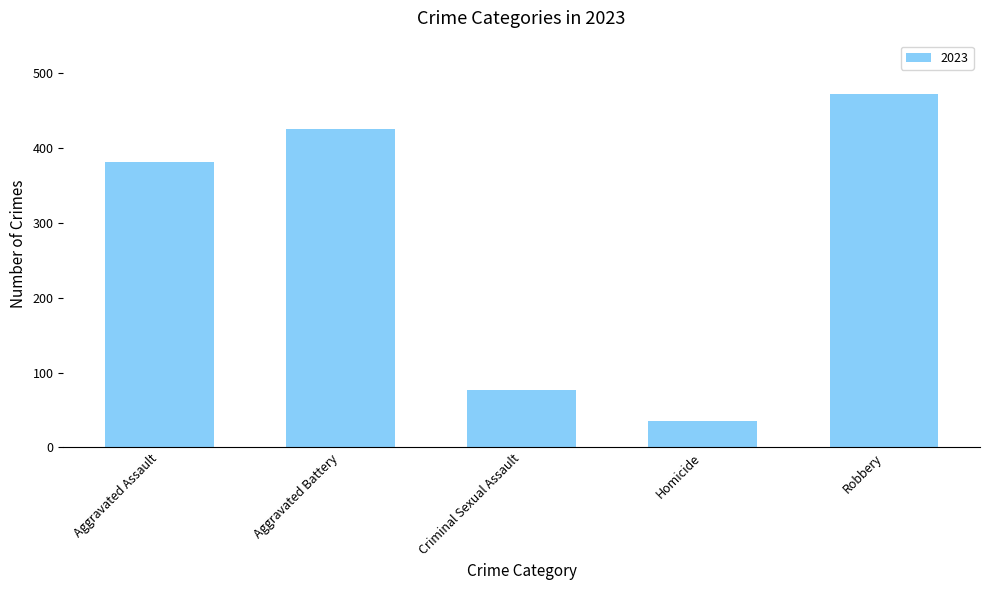

What is the label of the 4th bar from the right?

Aggravated Battery